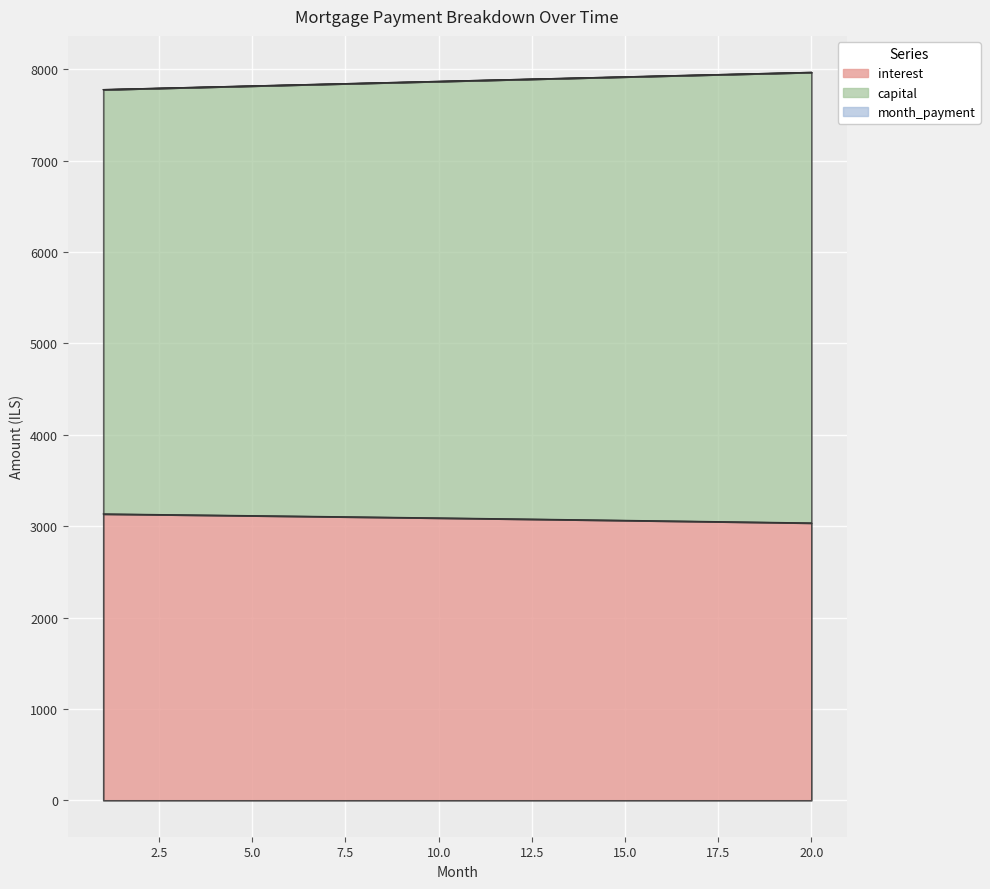

What is the sum of all interest values?

61746.9